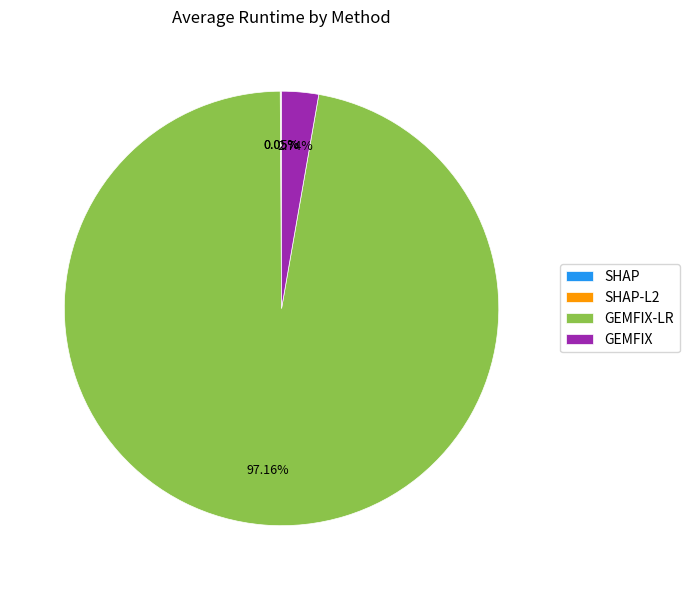

Do GEMFIX and GEMFIX-LR together represent more than half of the pie?

Yes